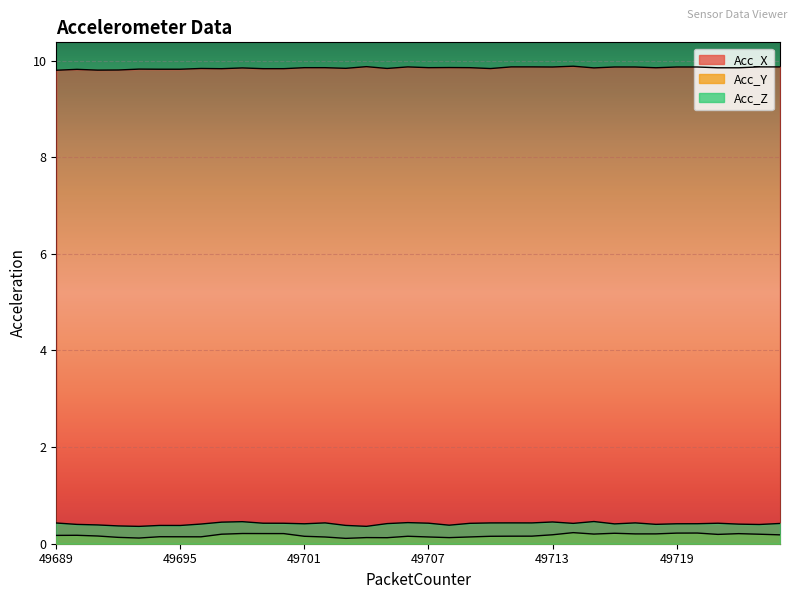

Reading left to right, list all the values displayed in this chart.

Acc_X: 9.8	9.8	9.8	9.8	9.8	9.8	9.8	9.8	9.8	9.8	9.8	9.8	9.9	9.9	9.8	9.9	9.8	9.9	9.9	9.9	9.9	9.8	9.9	9.9	9.9	9.9	9.8	9.9	9.9	9.9	9.9	9.9	9.9	9.9	9.9	9.9
Acc_Y: 0.2	0.2	0.2	0.1	0.1	0.1	0.1	0.1	0.2	0.2	0.2	0.2	0.2	0.1	0.1	0.1	0.1	0.2	0.1	0.1	0.1	0.2	0.2	0.2	0.2	0.2	0.2	0.2	0.2	0.2	0.2	0.2	0.2	0.2	0.2	0.2
Acc_Z: 0.4	0.4	0.4	0.4	0.4	0.4	0.4	0.4	0.4	0.5	0.4	0.4	0.4	0.4	0.4	0.4	0.4	0.4	0.4	0.4	0.4	0.4	0.4	0.4	0.5	0.4	0.5	0.4	0.4	0.4	0.4	0.4	0.4	0.4	0.4	0.4